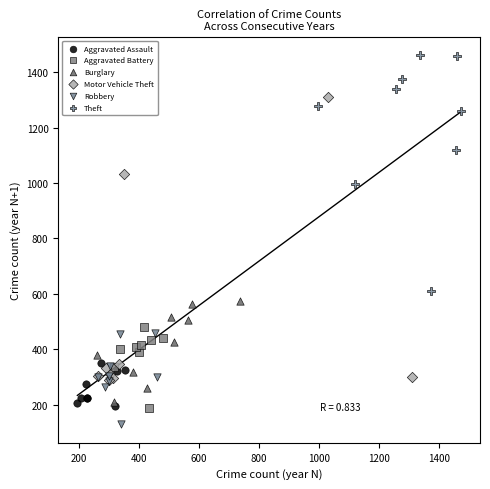

Which series contains the highest Y value?

Theft